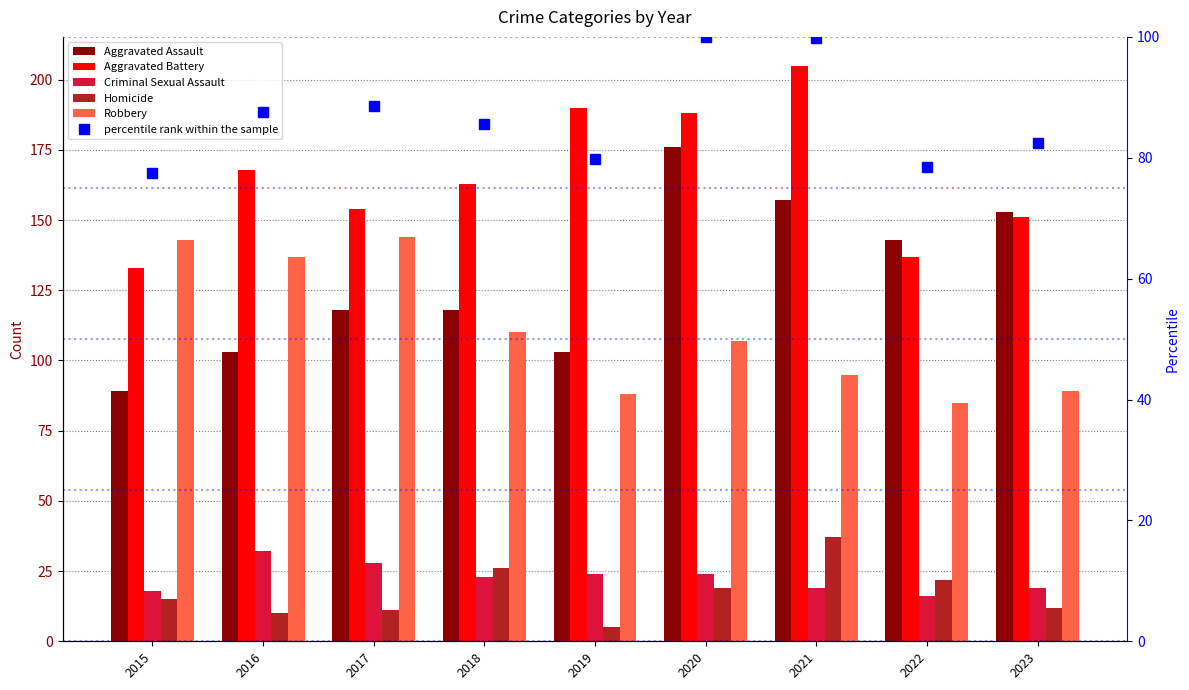

Which series has the widest spread of values?

Aggravated Assault